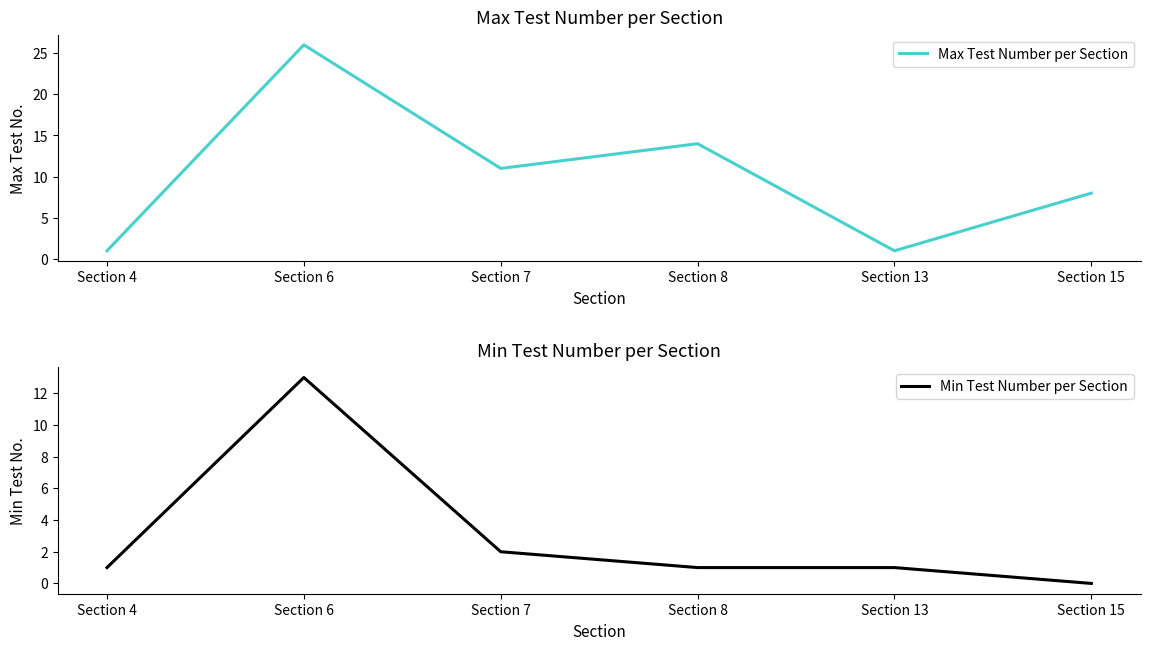

At which label does Min Test Number per Section reach its peak?

Section 6